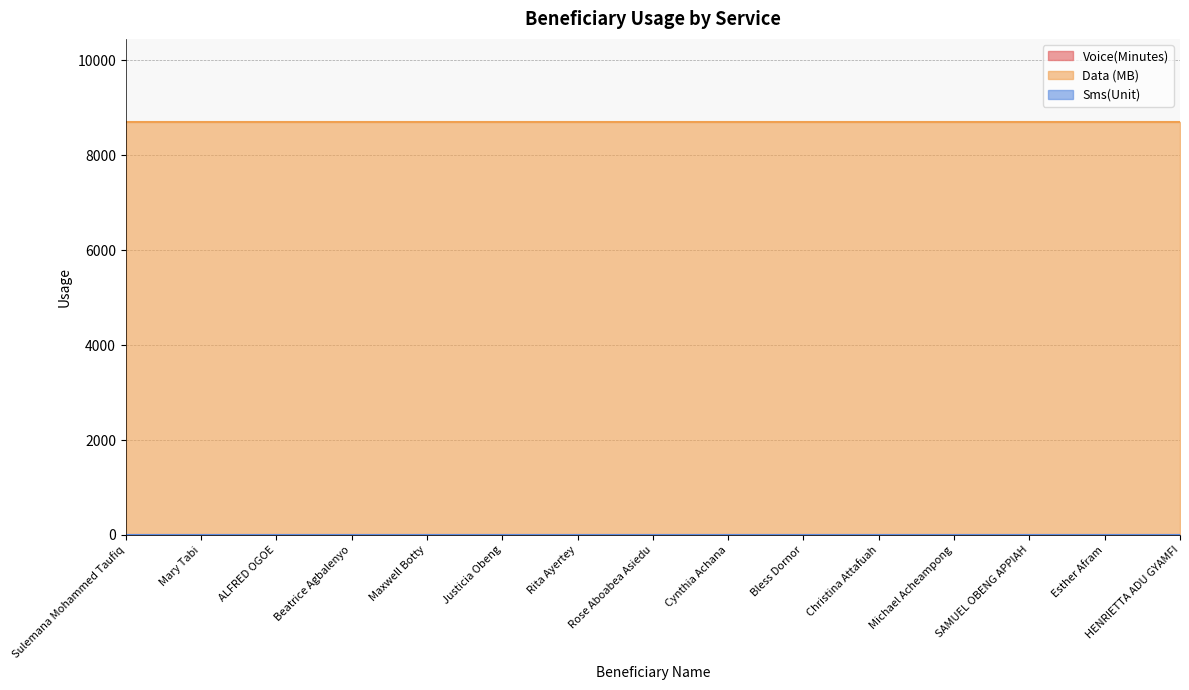

The value of Data (MB) at Beatrice Agbalenyo is 12410. True or false?

False